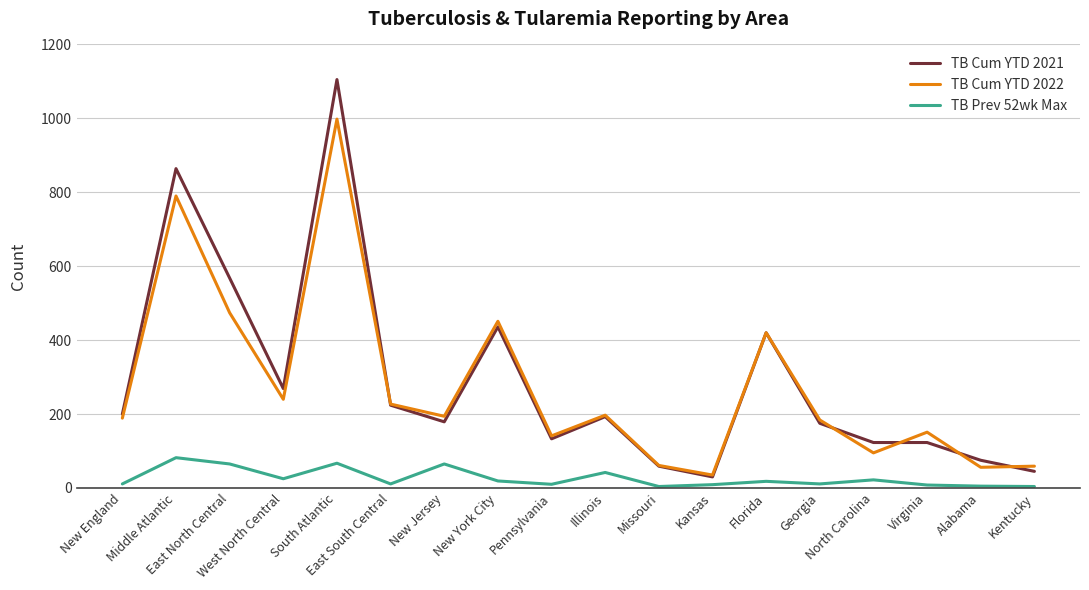

What position from the left is Kentucky?

18